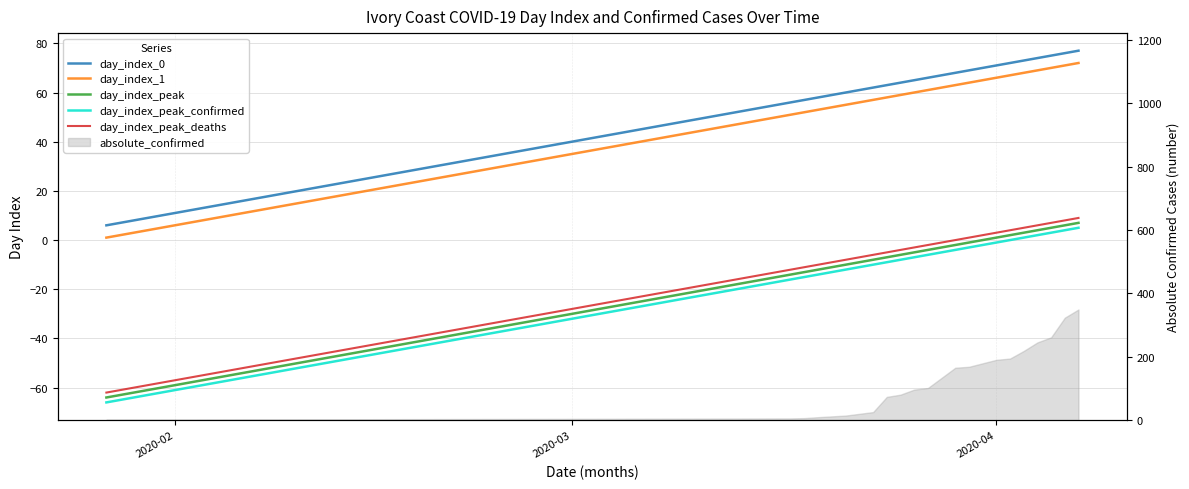

Is the value of day_index_peak_confirmed at 3 greater than the value of day_index_peak_deaths at 12?

No